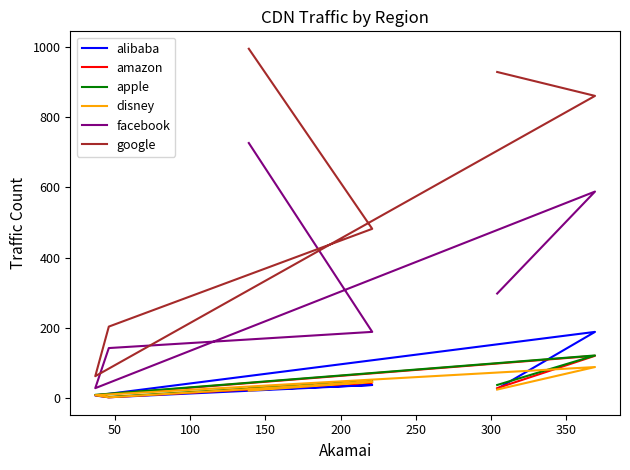

What are all the series names shown in the legend?

alibaba, amazon, apple, disney, facebook, google